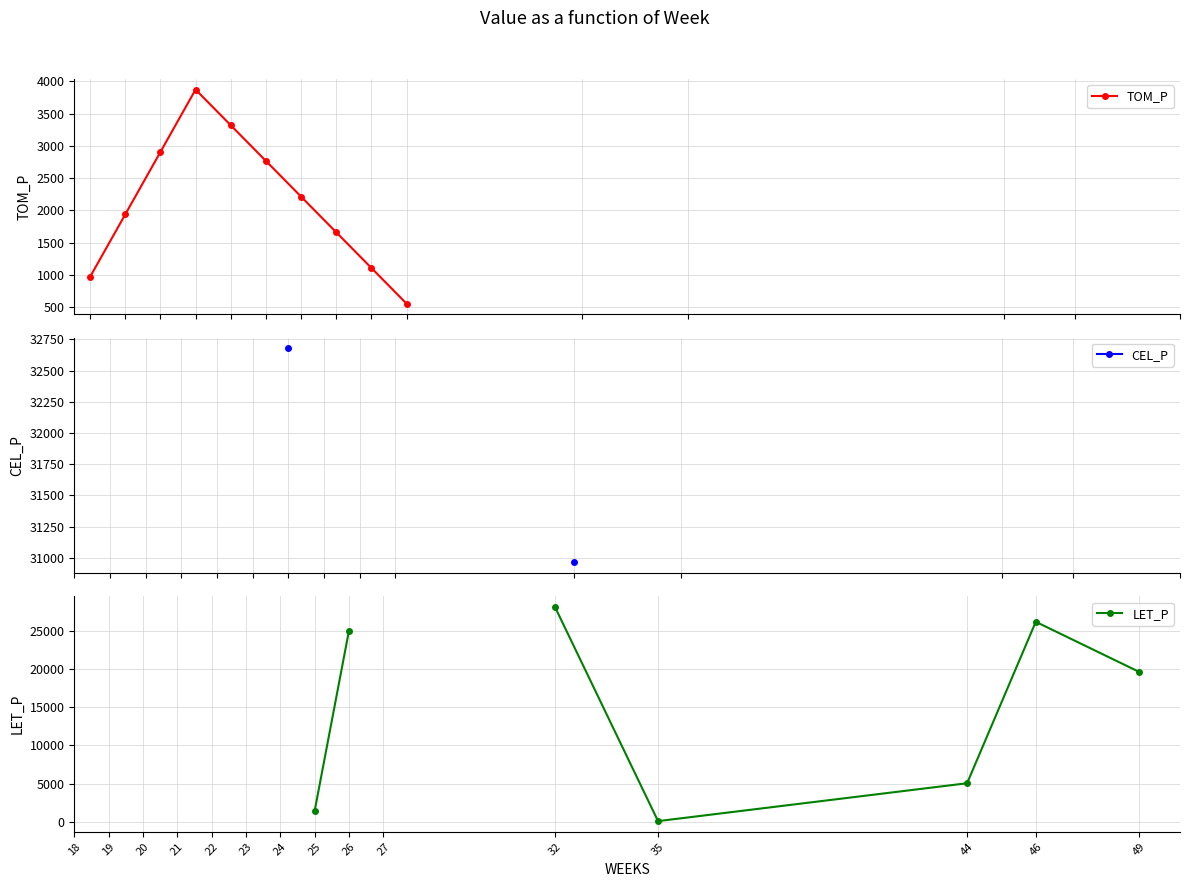

Does the chart have visible grid lines?

Yes